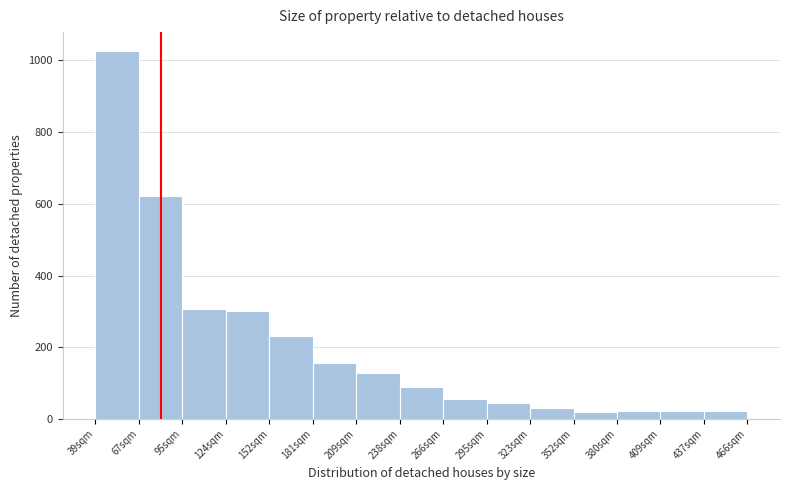

Reading left to right, transcribe this chart: for each bar, give the range it covers on the x-axis and its height. Neither the bar edges nor the heights are printed on the chart, so give them approximately, as read against the axes.

40 to 65: 1020
65 to 95: 620
95 to 125: 300
125 to 155: 300
155 to 180: 240
180 to 210: 160
210 to 240: 120
240 to 265: 100
265 to 295: 60
295 to 325: 40
325 to 350: 40
350 to 380: 20
380 to 410: 20
410 to 440: 20
440 to 465: 20